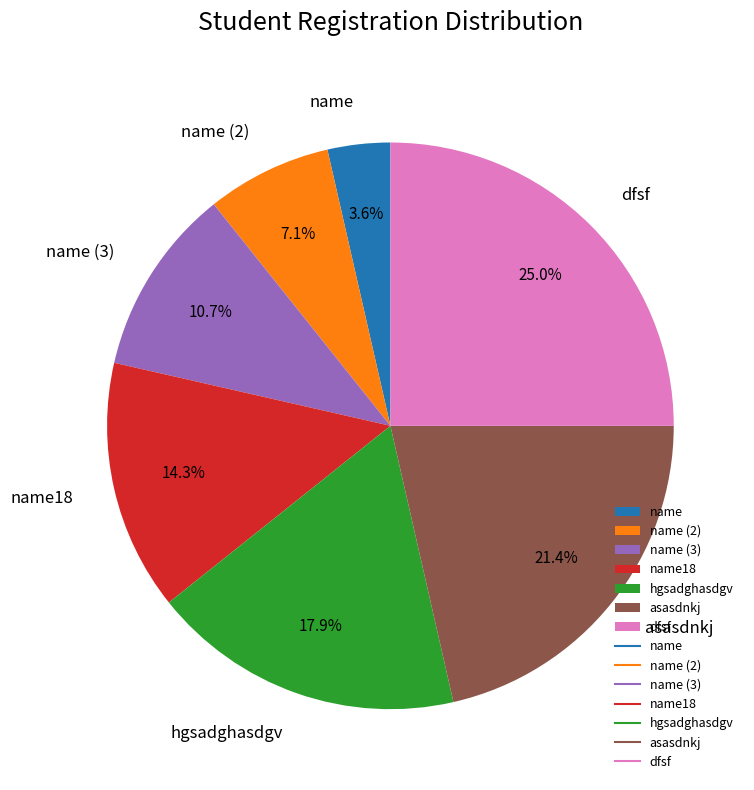

What is the largest slice in the pie chart?

dfsf